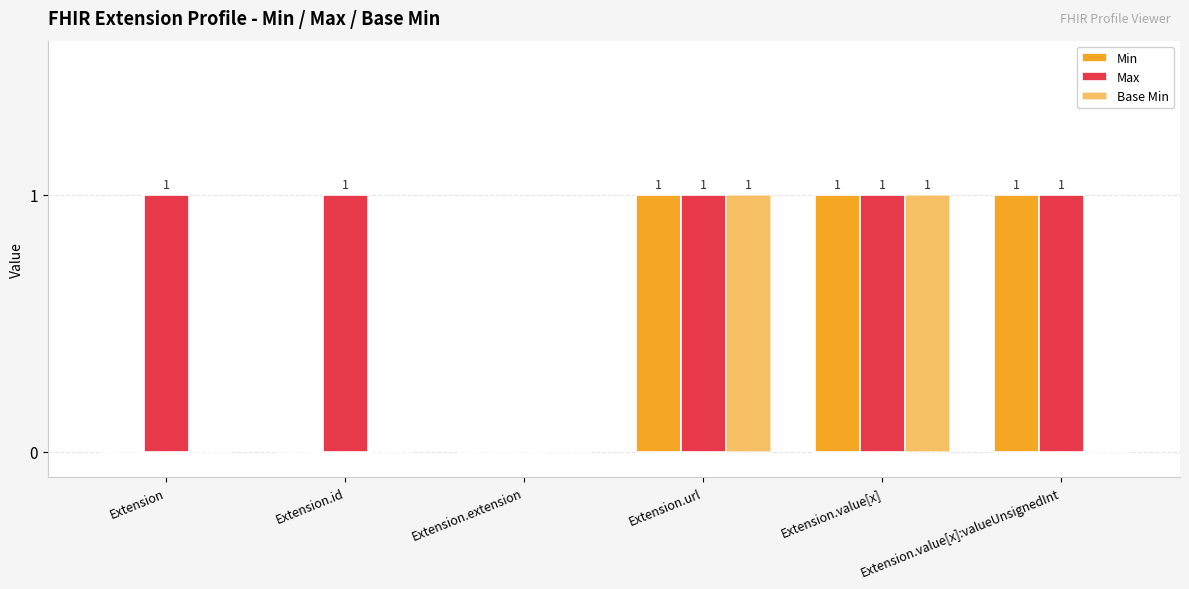

What is the difference between the Min values at Extension.id and Extension.url?

1